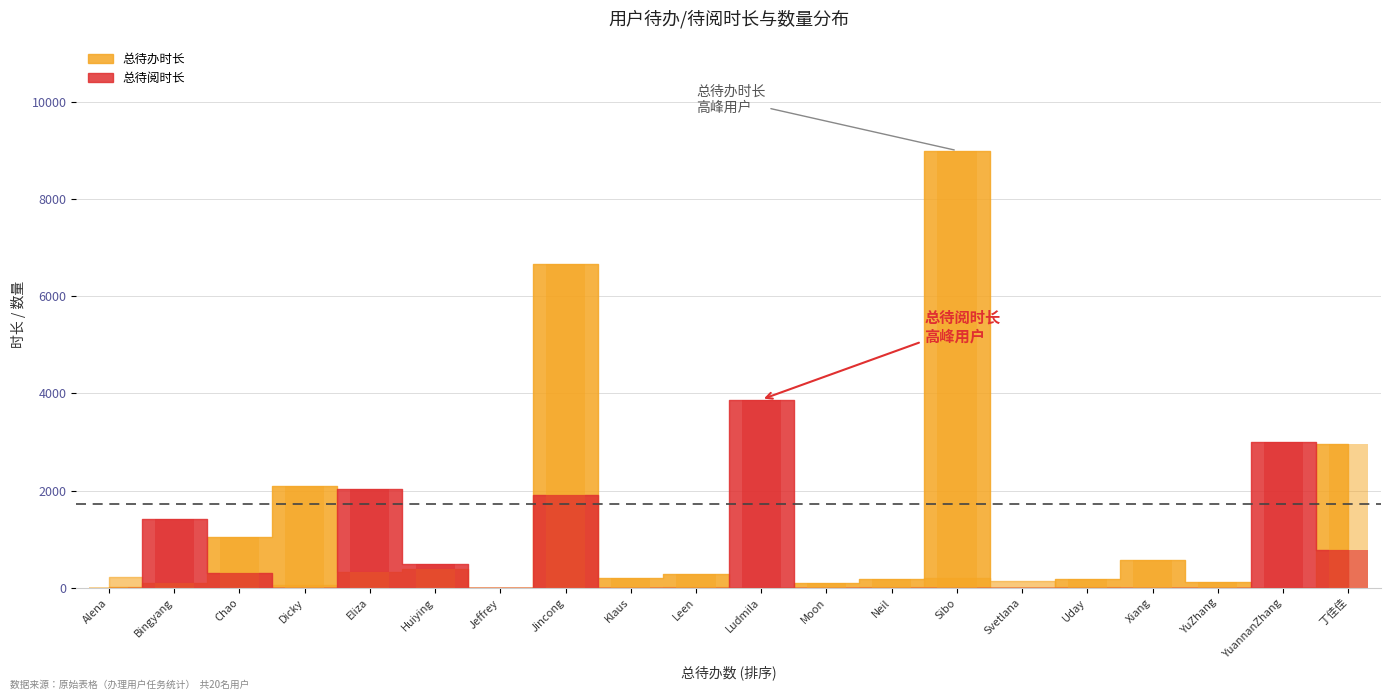

At which category is the sum across all series the highest?

Sibo